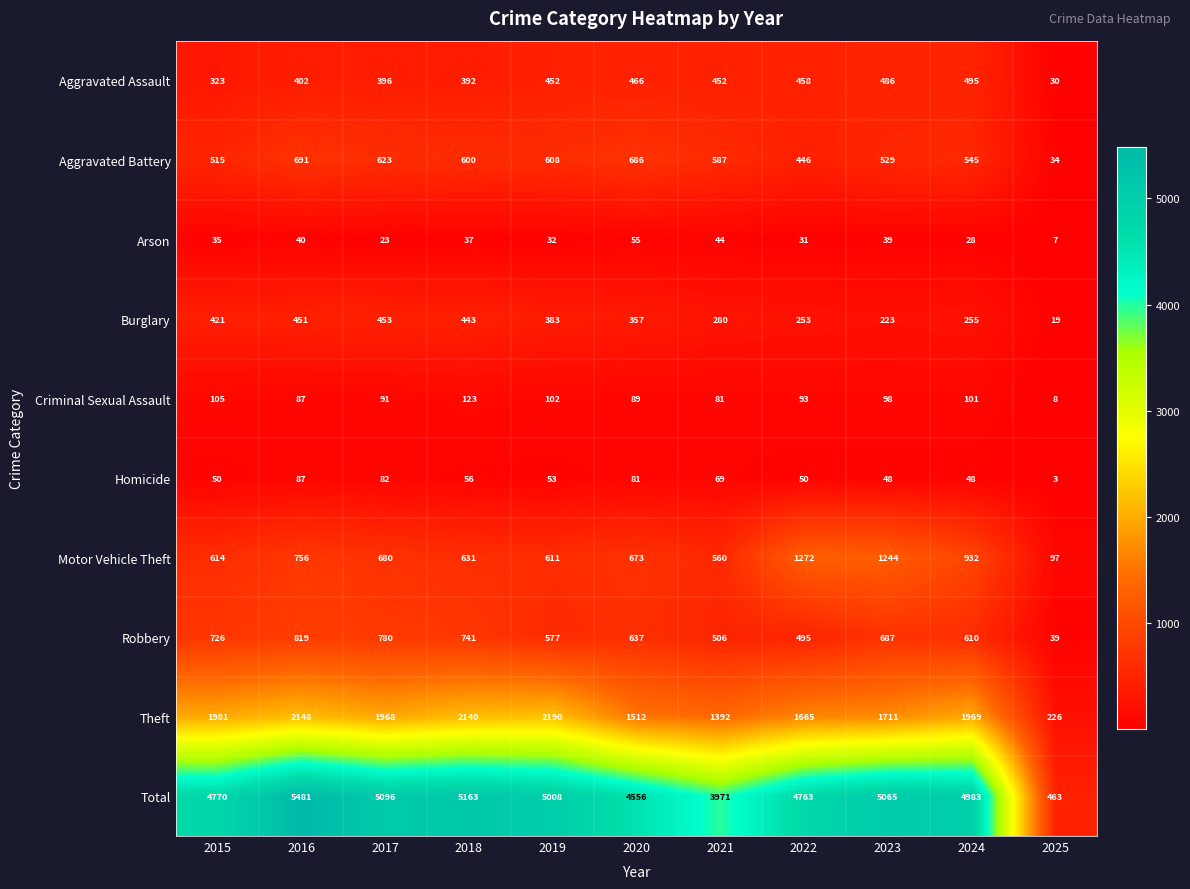

Count the number of categories in the chart.

11